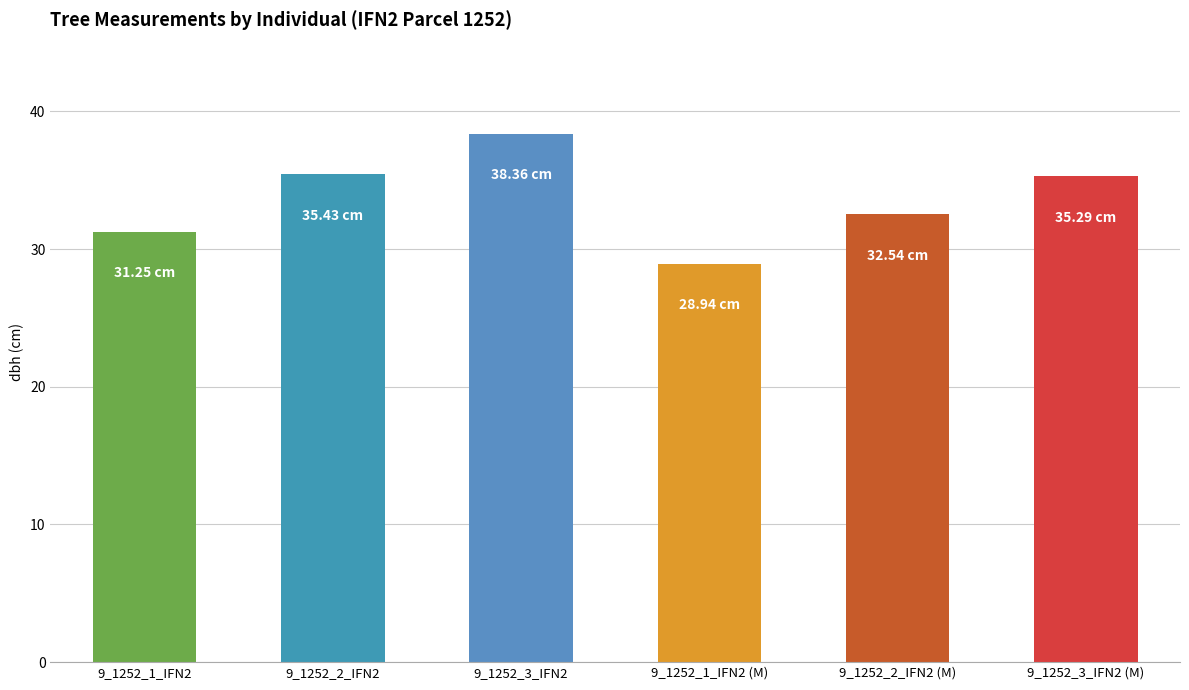

What is the maximum value shown in the chart?

38.4